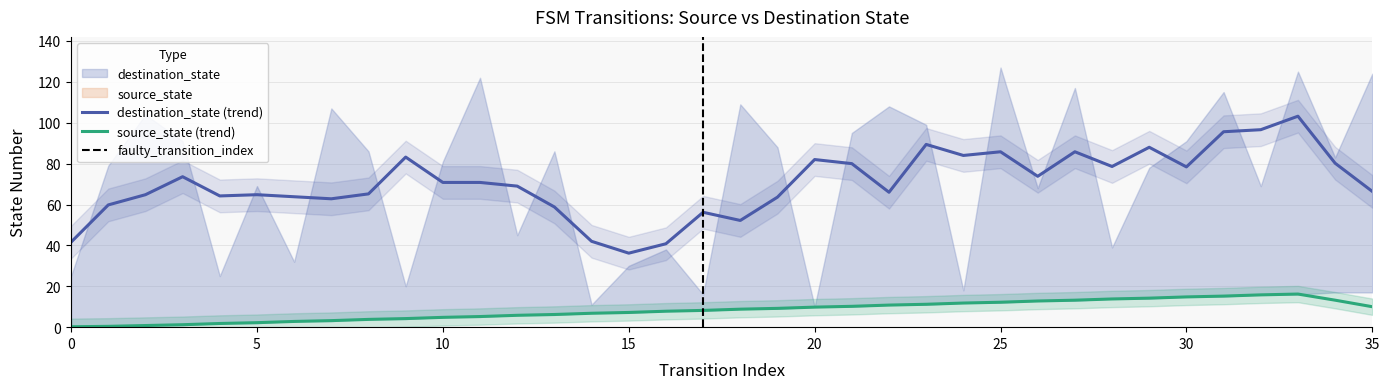

What is the greatest value displayed?

127